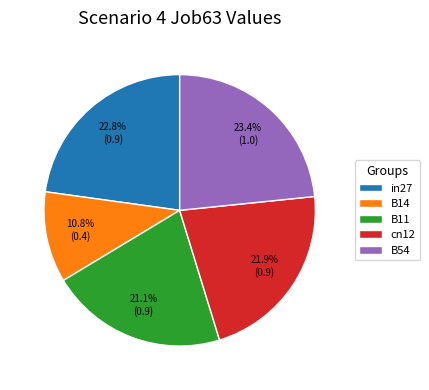

Which category has the biggest portion of the pie?

B54